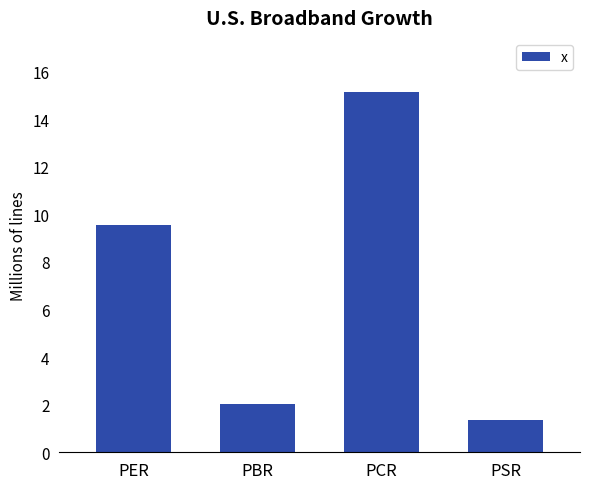

What position from the right is PSR?

1